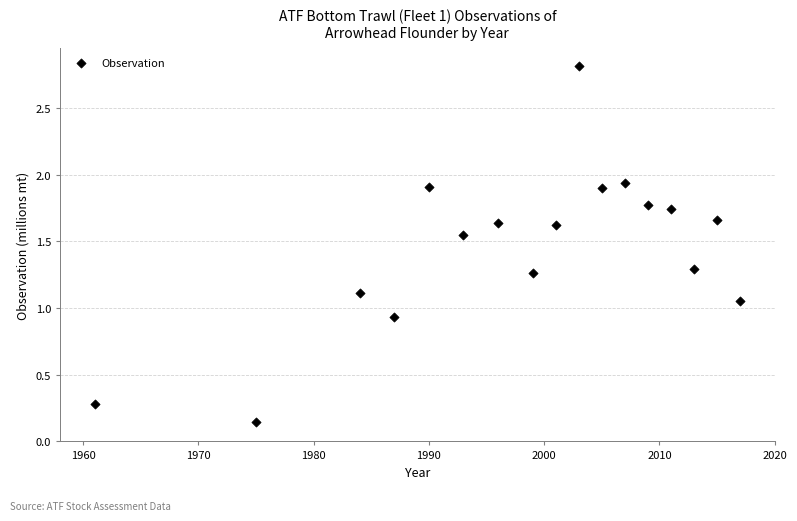

What is the range of Y values (max minus min)?

2.7